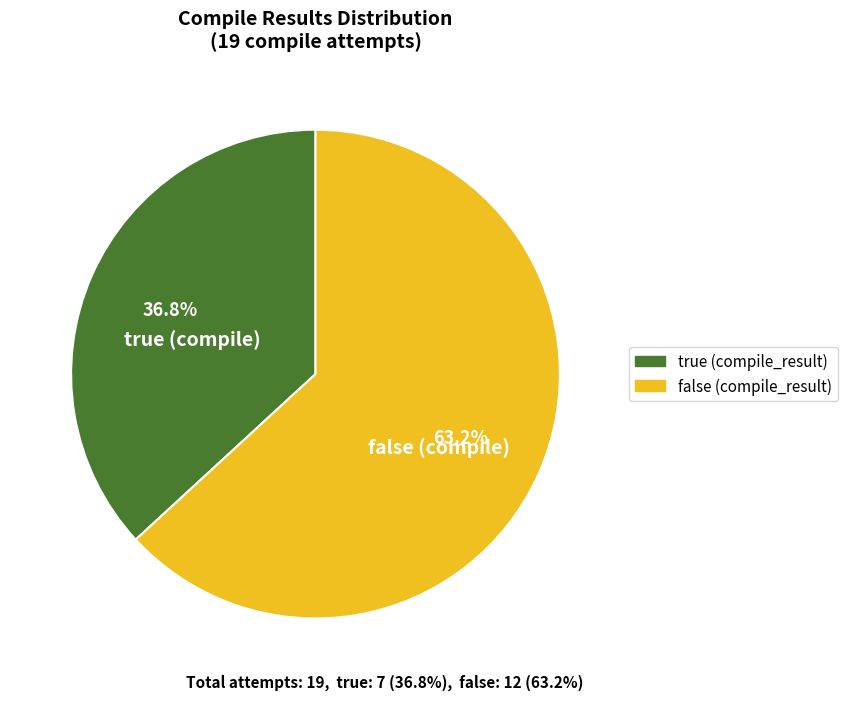

What is the ratio of the value at true (compile) to the value at false (compile)?

0.6